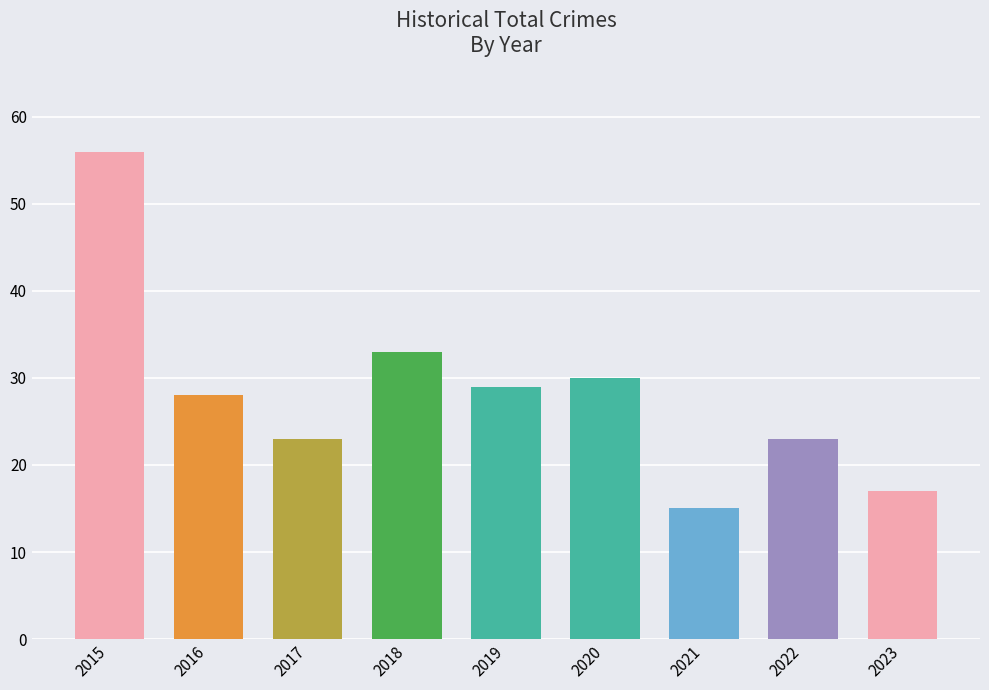

What is the approximate value at 2022?

23